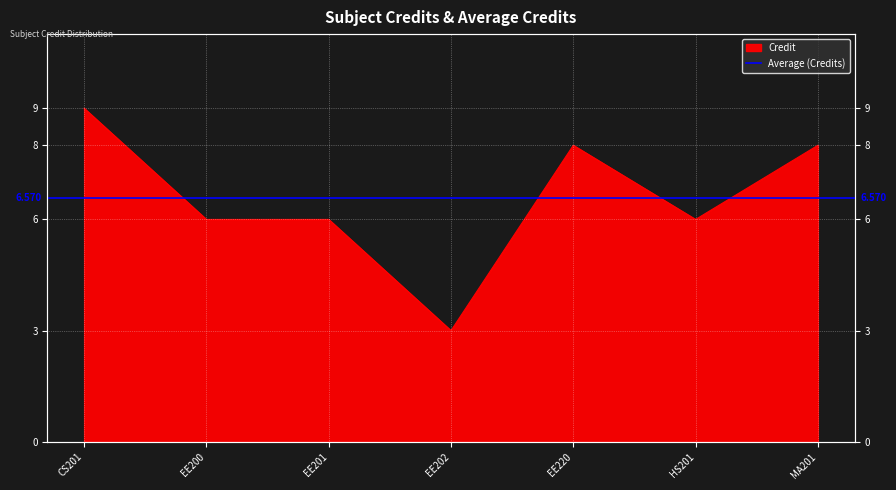

Rank the categories by value from highest to lowest.

1, 5, 7, 2, 3, 6, 4